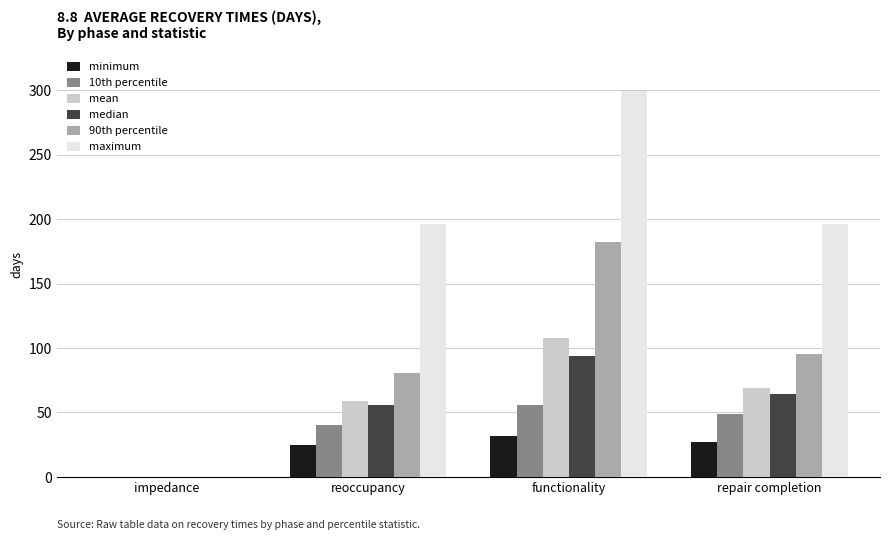

What is the sum of the maximum values at reoccupancy and impedance?

196